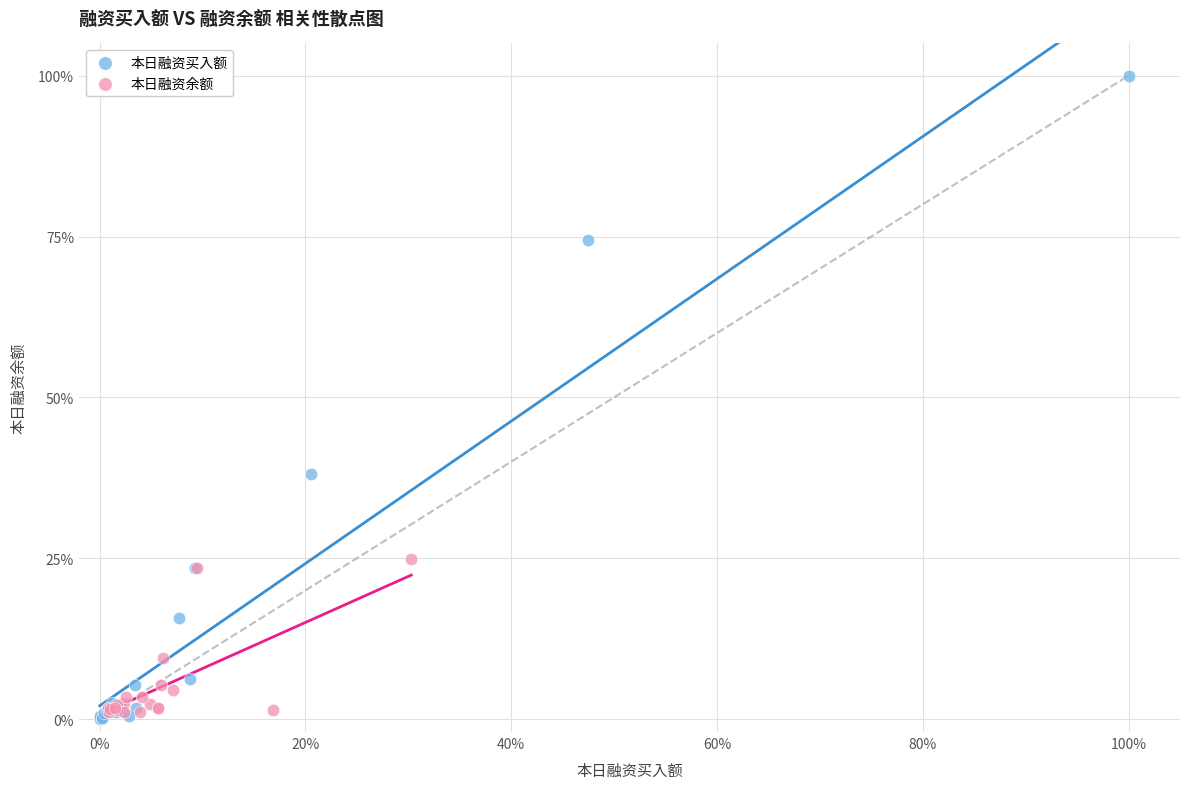

Which series contains the lowest Y value?

本日融资买入额